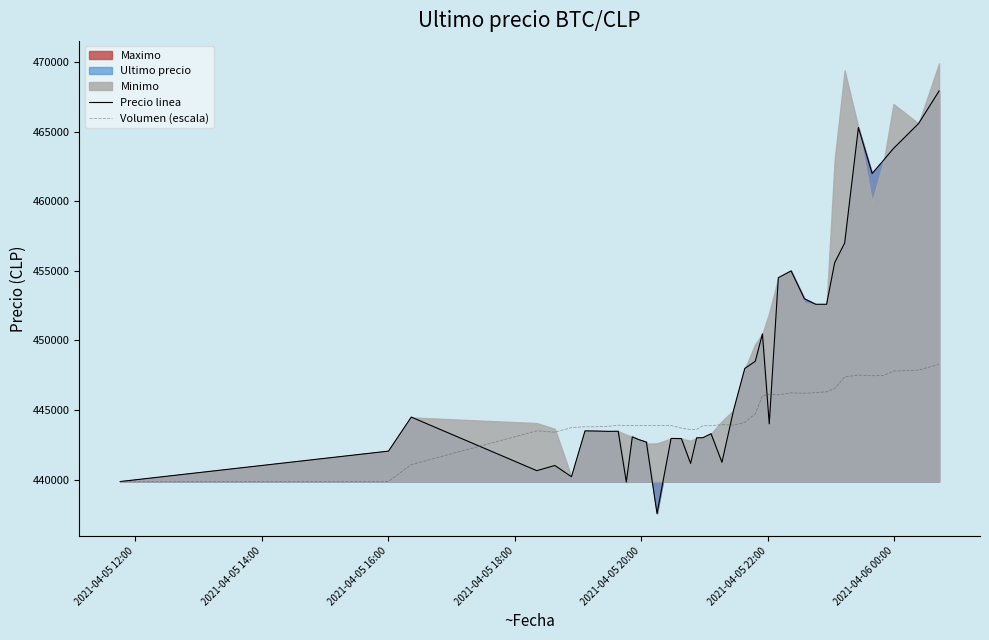

How many data points in Volumen (escala) are above 443902?

20